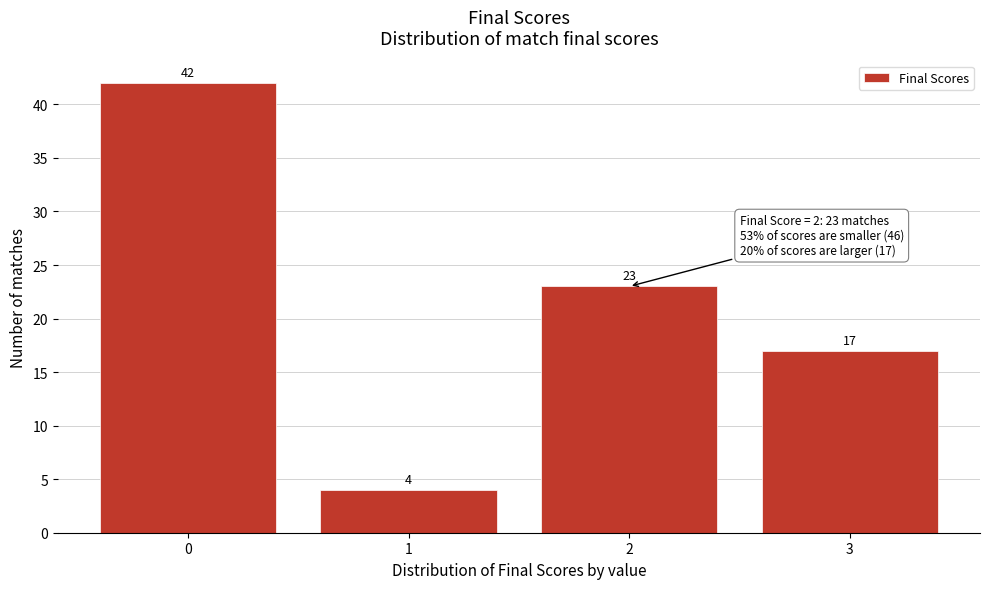

Reading right to left, what are all the values shown in this chart?

17	23	4	42